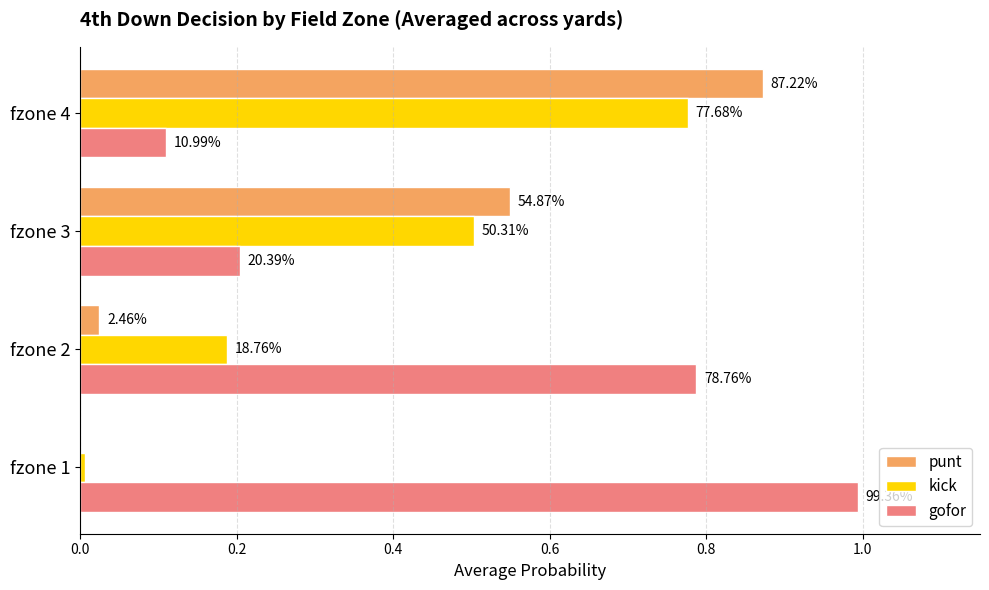

List the series in order of their peak value, highest first.

gofor, punt, kick